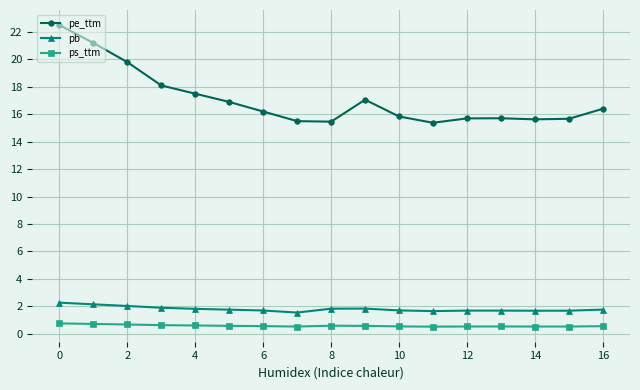

What is the maximum value shown in the chart?

22.5